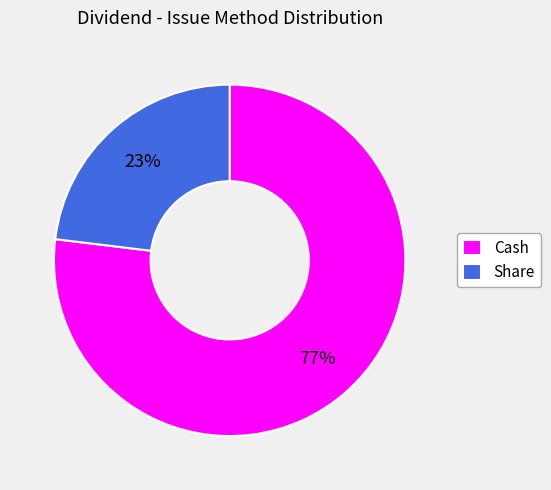

What is the majority slice?

Cash